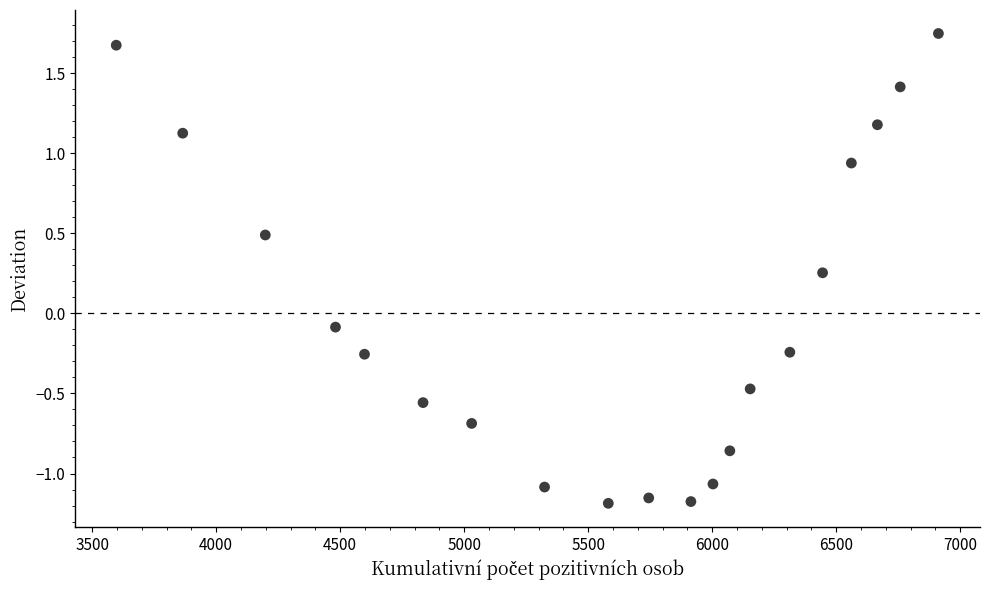

What is the range of X values (max minus min)?

3315.0